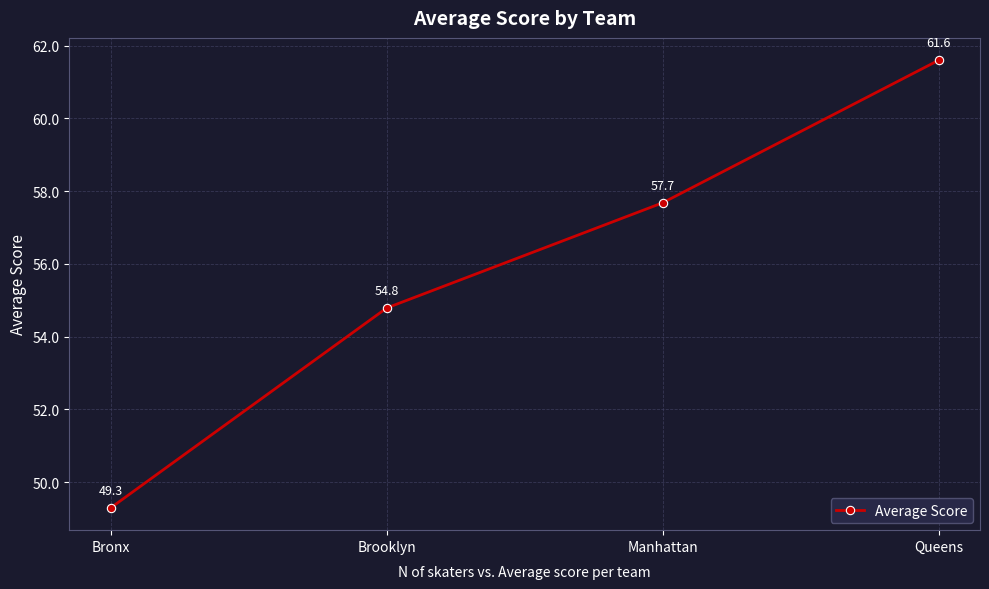

Where is the data nearest to the value 55?

Brooklyn